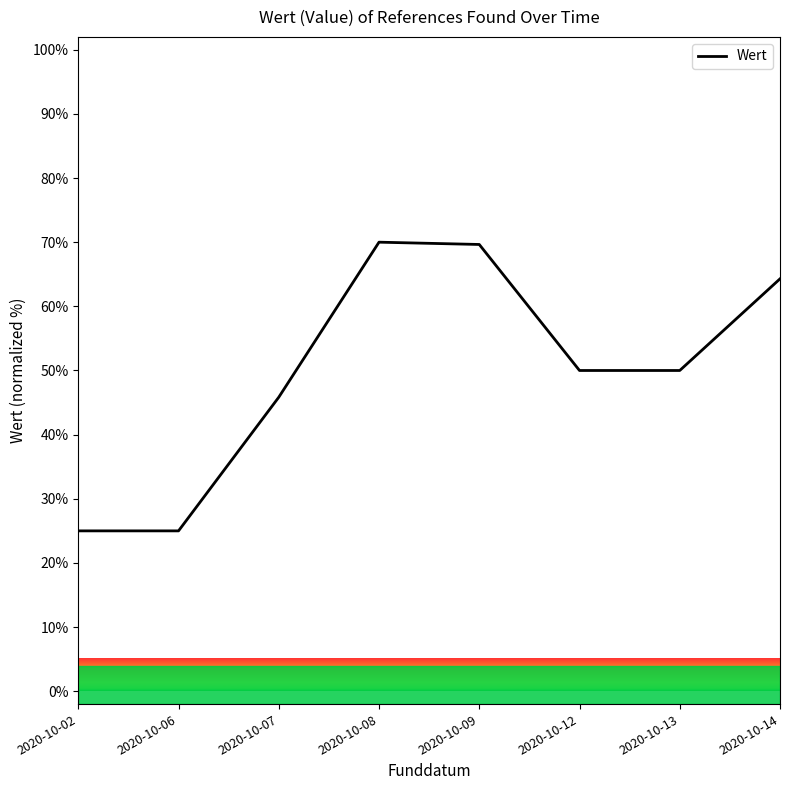

What is the difference between the maximum and minimum values?

45.0